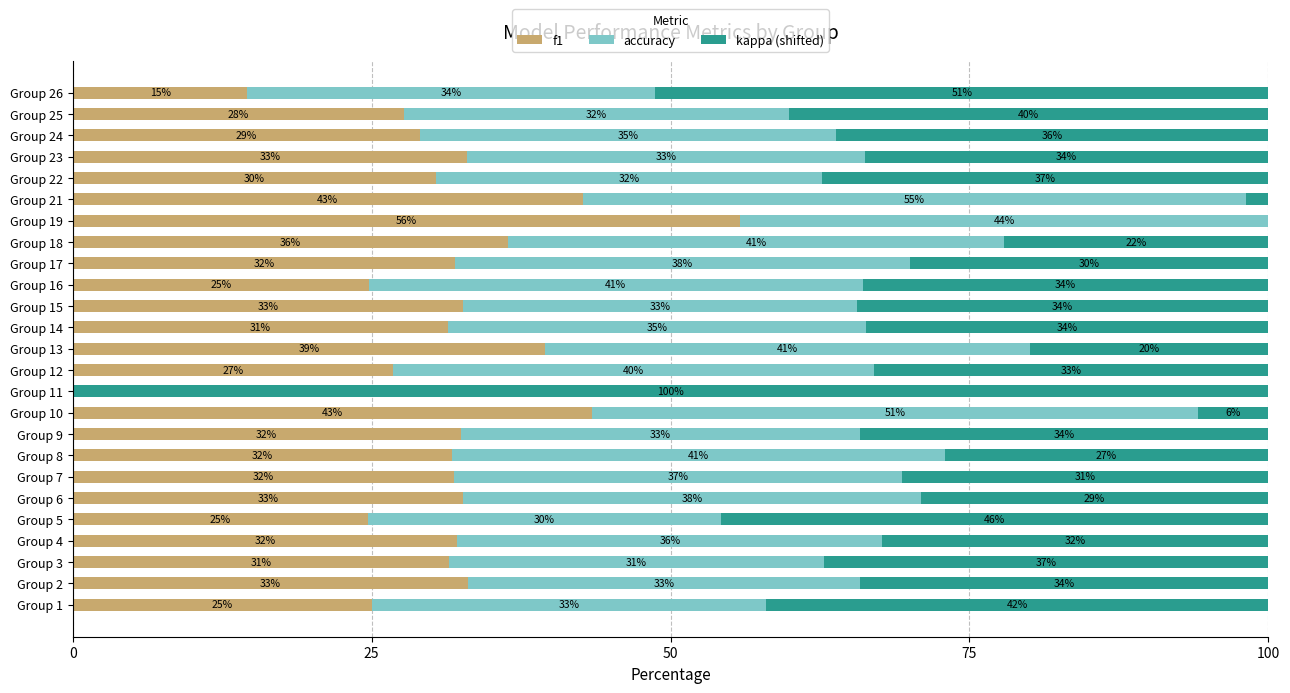

What is the highest value of the f1 series?

55.8